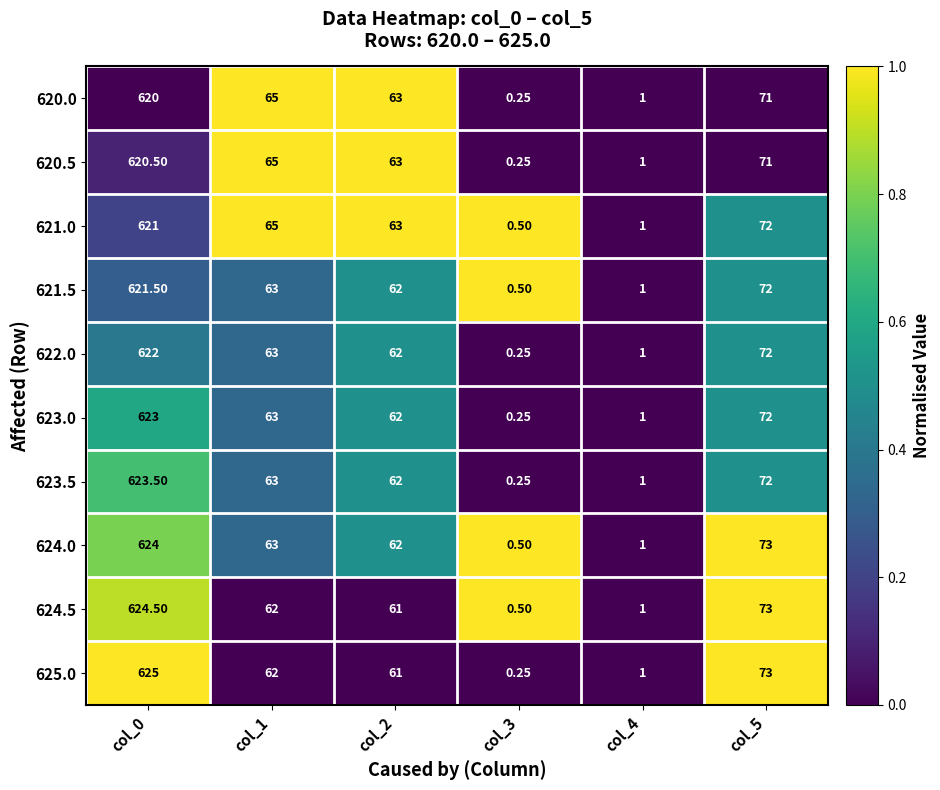

Is the value of 622.0 at col_5 greater than the value of 623.0 at col_0?

No